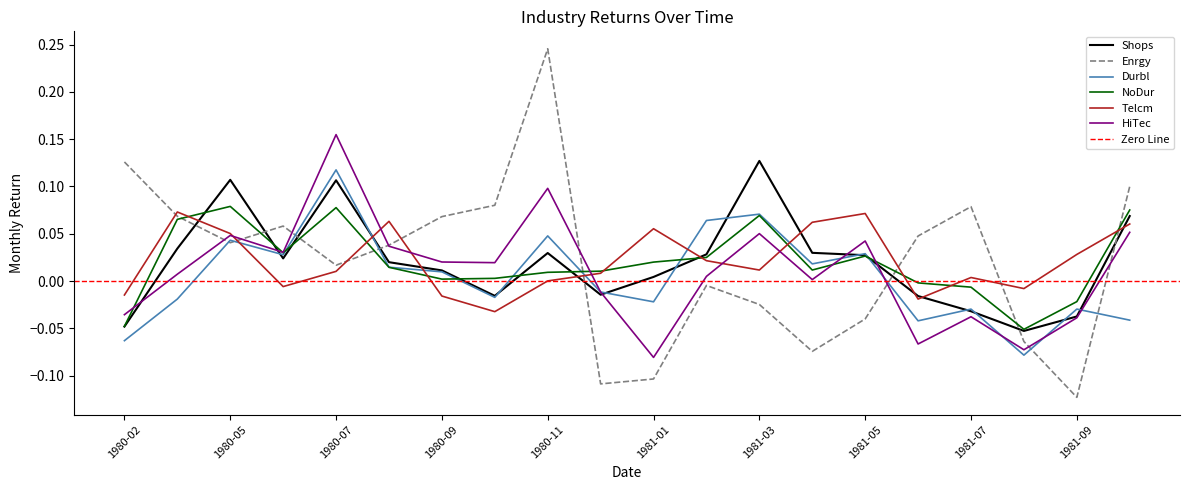

Reading left to right, what are all the values shown in this chart?

Shops: 1980-02=-0.0	1980-04=0.0	1980-05=0.1	1980-06=0.0	1980-07=0.1	1980-08=0.0	1980-09=0.0	1980-10=-0.0	1980-11=0.0	1980-12=-0.0	1981-01=0.0	1981-02=0.0	1981-03=0.1	1981-04=0.0	1981-05=0.0	1981-06=-0.0	1981-07=-0.0	1981-08=-0.1	1981-09=-0.0	1981-10=0.1
Enrgy: 1980-02=0.1	1980-04=0.1	1980-05=0.0	1980-06=0.1	1980-07=0.0	1980-08=0.0	1980-09=0.1	1980-10=0.1	1980-11=0.2	1980-12=-0.1	1981-01=-0.1	1981-02=-0.0	1981-03=-0.0	1981-04=-0.1	1981-05=-0.0	1981-06=0.0	1981-07=0.1	1981-08=-0.1	1981-09=-0.1	1981-10=0.1
Durbl: 1980-02=-0.1	1980-04=-0.0	1980-05=0.0	1980-06=0.0	1980-07=0.1	1980-08=0.0	1980-09=0.0	1980-10=-0.0	1980-11=0.0	1980-12=-0.0	1981-01=-0.0	1981-02=0.1	1981-03=0.1	1981-04=0.0	1981-05=0.0	1981-06=-0.0	1981-07=-0.0	1981-08=-0.1	1981-09=-0.0	1981-10=-0.0
NoDur: 1980-02=-0.0	1980-04=0.1	1980-05=0.1	1980-06=0.0	1980-07=0.1	1980-08=0.0	1980-09=0.0	1980-10=0.0	1980-11=0.0	1980-12=0.0	1981-01=0.0	1981-02=0.0	1981-03=0.1	1981-04=0.0	1981-05=0.0	1981-06=-0.0	1981-07=-0.0	1981-08=-0.1	1981-09=-0.0	1981-10=0.1
Telcm: 1980-02=-0.0	1980-04=0.1	1980-05=0.1	1980-06=-0.0	1980-07=0.0	1980-08=0.1	1980-09=-0.0	1980-10=-0.0	1980-11=0.0	1980-12=0.0	1981-01=0.1	1981-02=0.0	1981-03=0.0	1981-04=0.1	1981-05=0.1	1981-06=-0.0	1981-07=0.0	1981-08=-0.0	1981-09=0.0	1981-10=0.1
HiTec: 1980-02=-0.0	1980-04=0.0	1980-05=0.0	1980-06=0.0	1980-07=0.2	1980-08=0.0	1980-09=0.0	1980-10=0.0	1980-11=0.1	1980-12=-0.0	1981-01=-0.1	1981-02=0.0	1981-03=0.1	1981-04=0.0	1981-05=0.0	1981-06=-0.1	1981-07=-0.0	1981-08=-0.1	1981-09=-0.0	1981-10=0.1